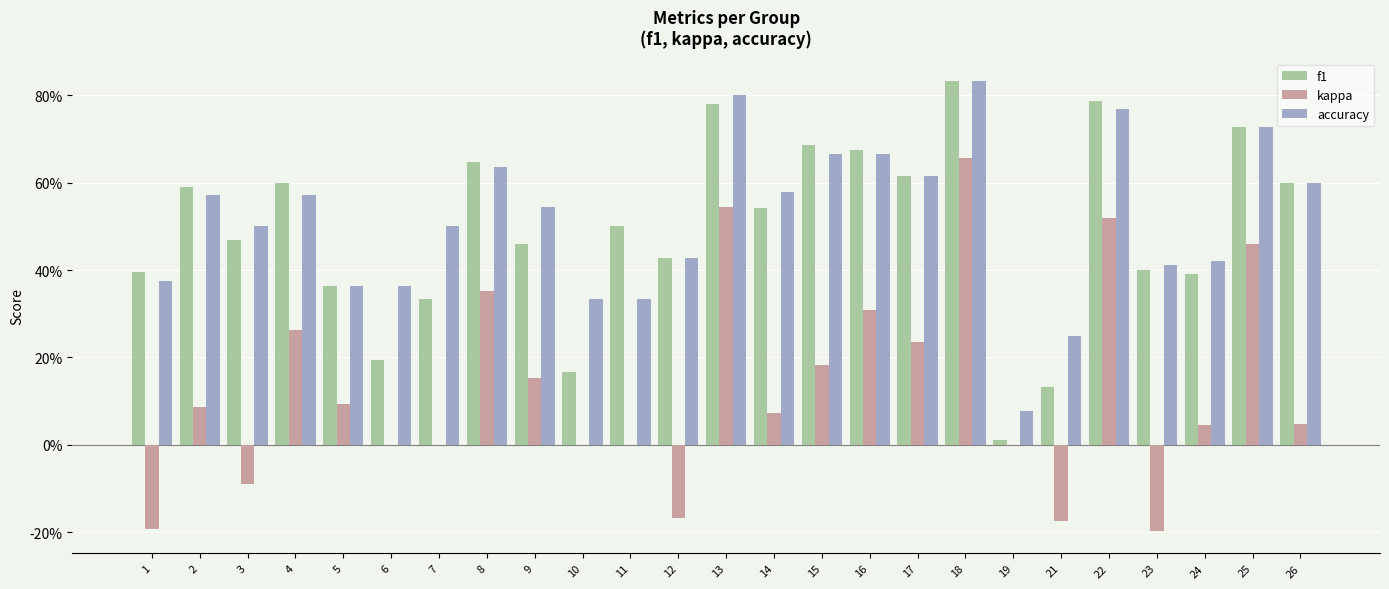

What is the total value across all series at 2?

1.2